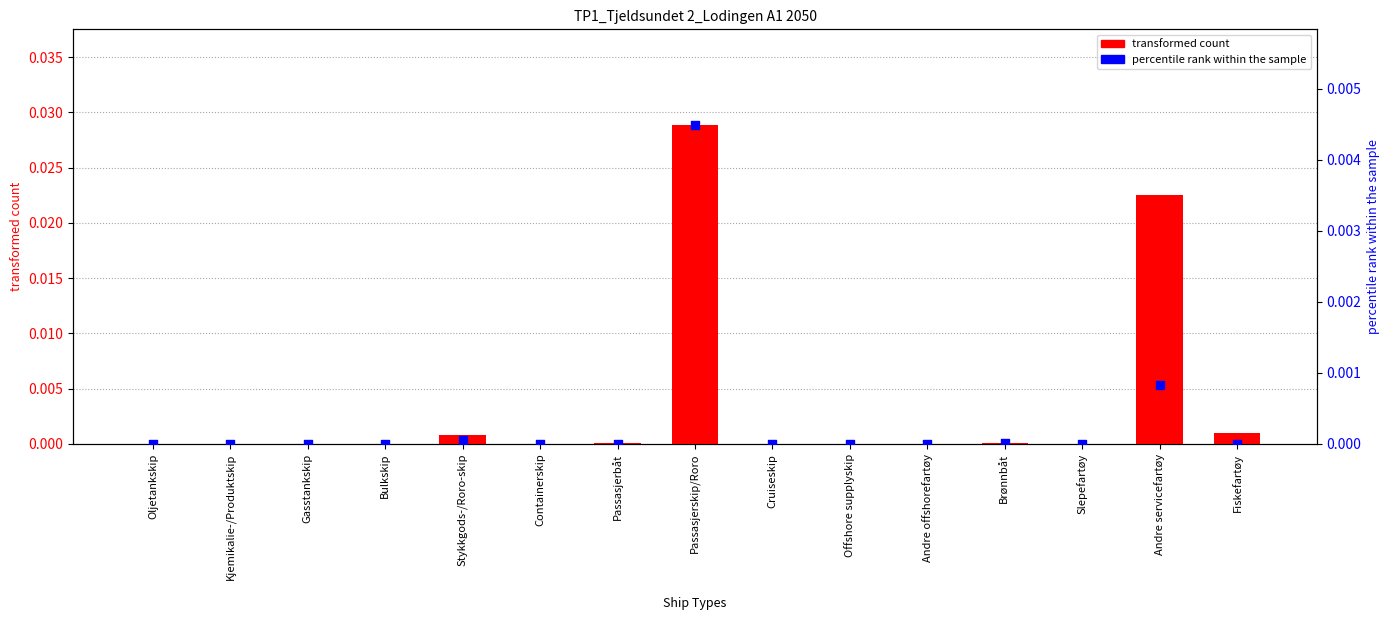

What are all the series names shown in the legend?

transformed count, percentile rank within the sample